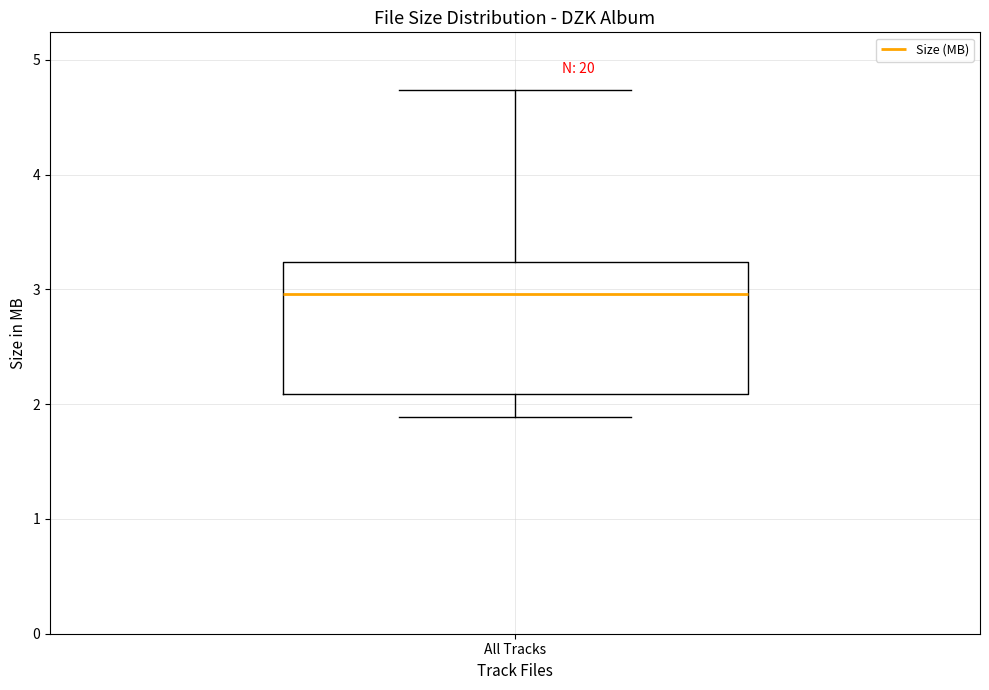

Transcribe this box plot: give where the median line is, the range the box spans, and where the two whiskers end, as read against the y-axis. The values are not printed on the chart, so give them approximately, as read against the axis.

median 3.0, box 2.1 to 3.2, whiskers 1.9 to 4.7